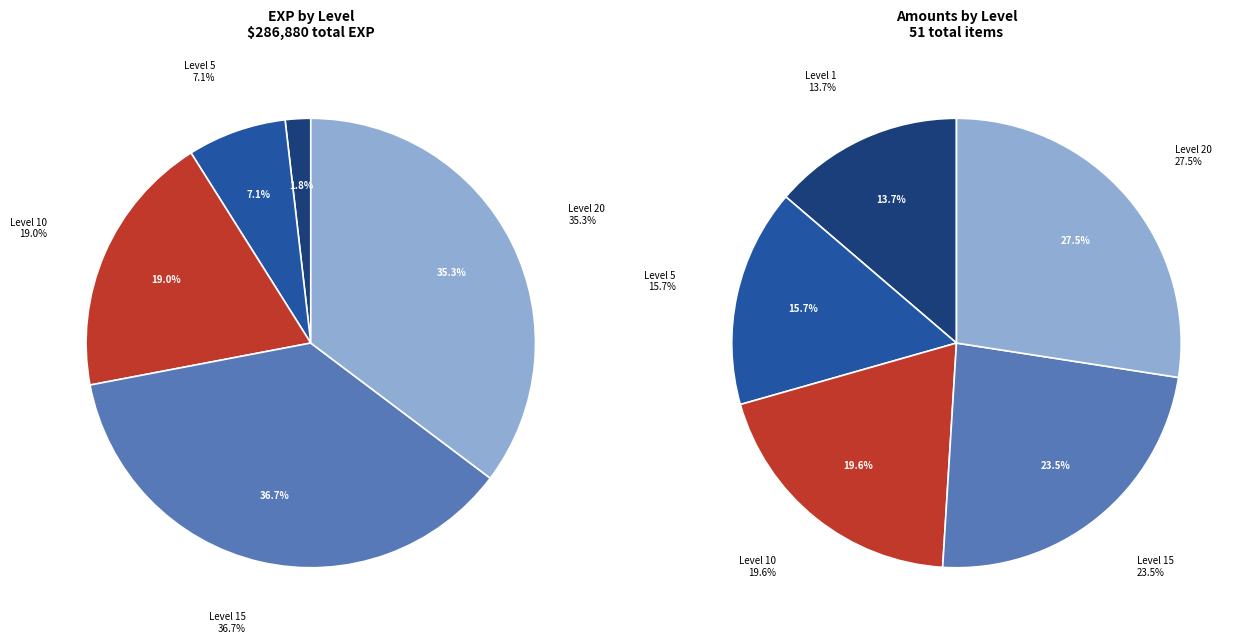

Is the sum of 5 and 1 greater than half?

No